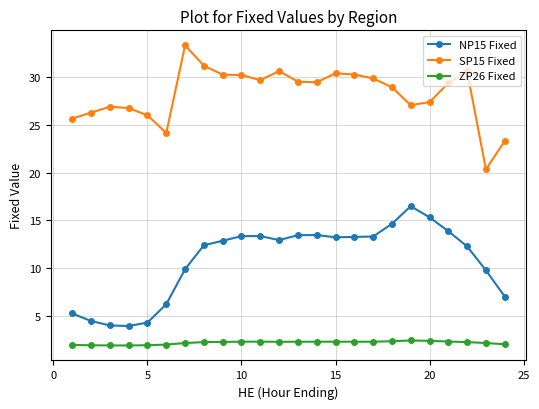

How many categories are shown in the chart?

24